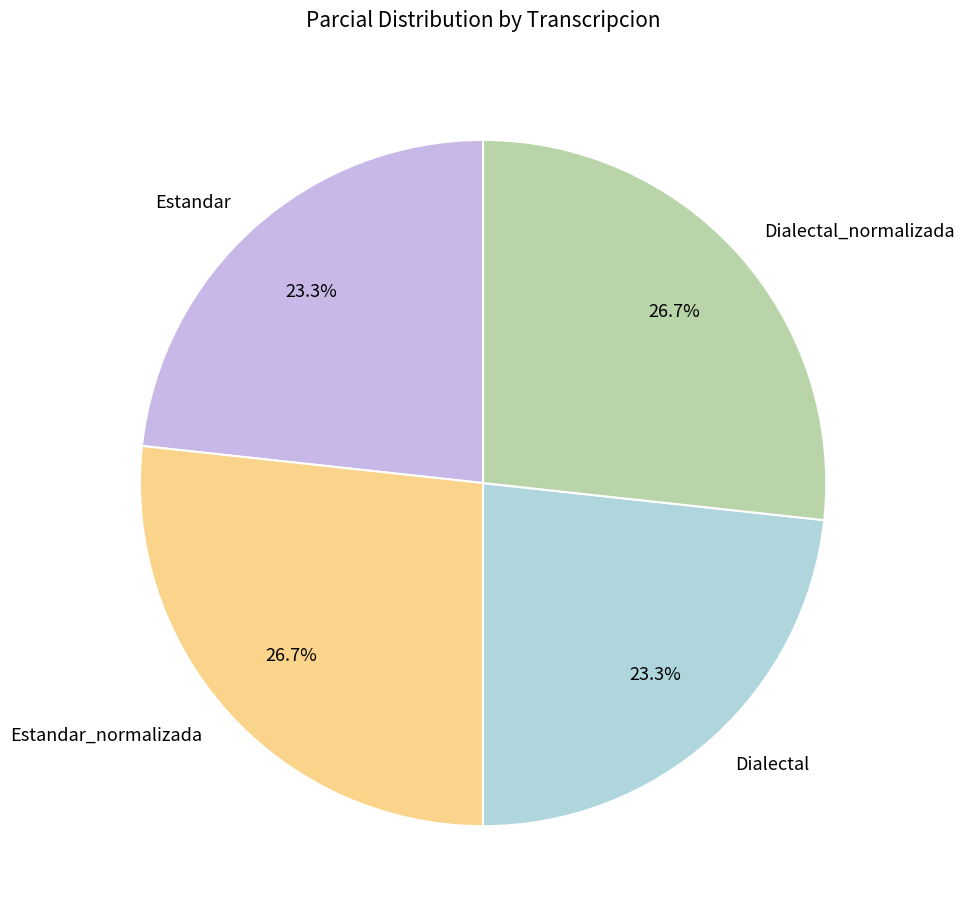

To the nearest percent, what portion does Dialectal_normalizada represent?

27%